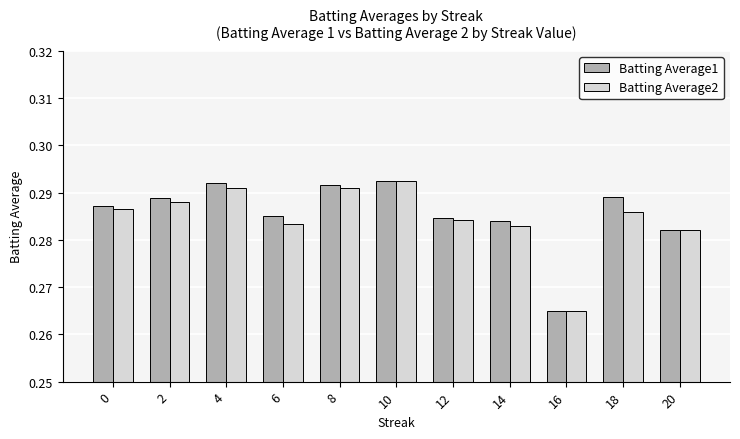

What is the sum of the Batting Average1 values at 12 and 2?

0.6